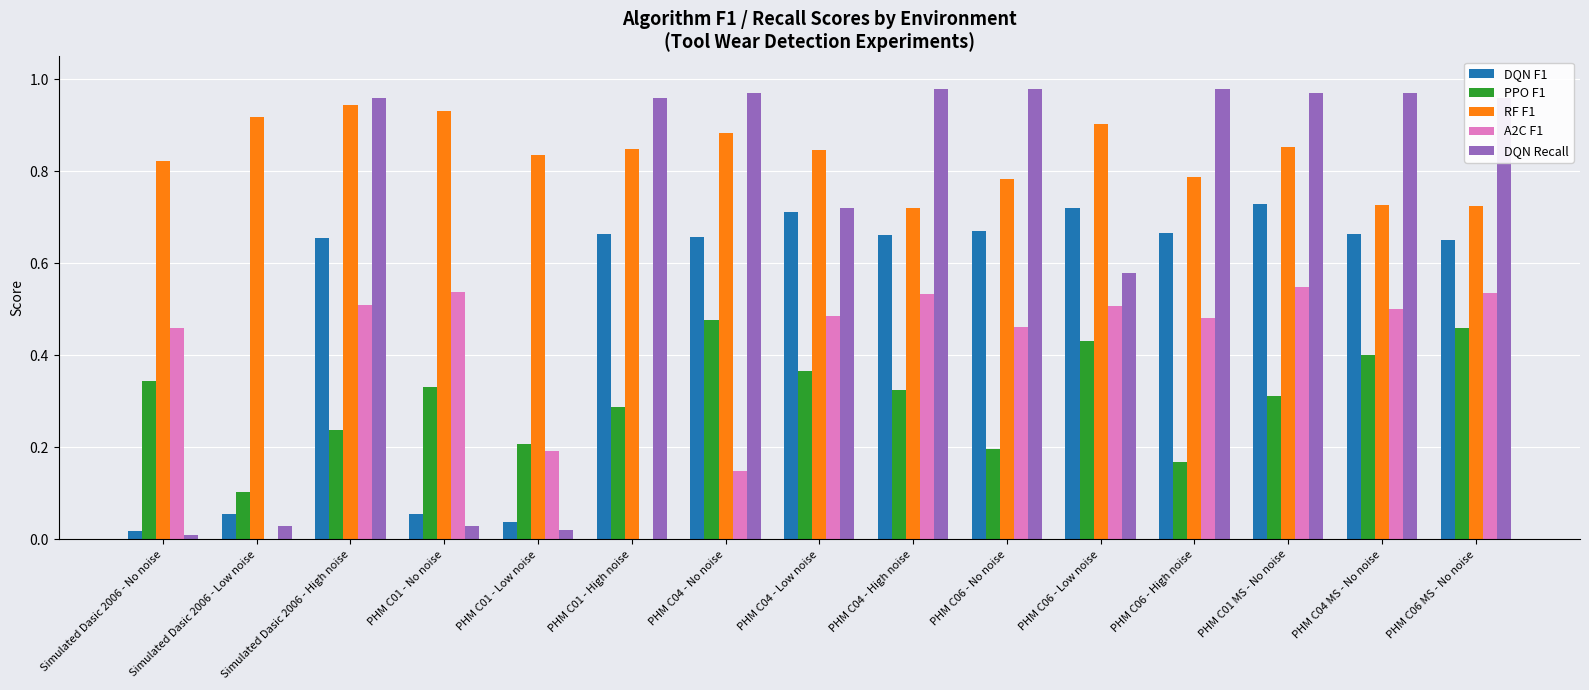

What is the sum of all PPO F1 values?

4.7